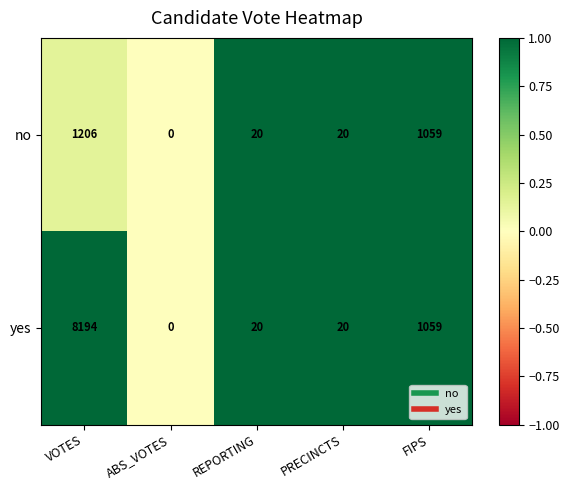

Which series has the widest spread of values?

yes